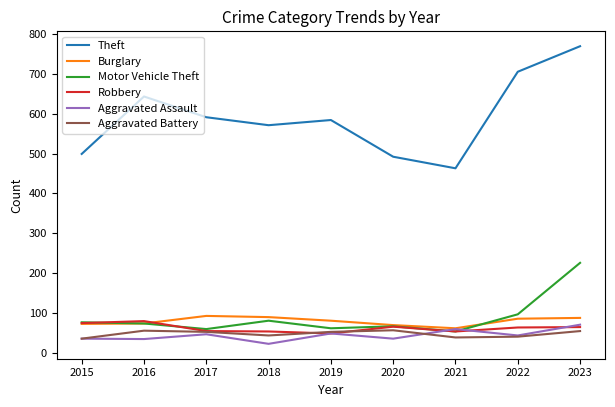

At which category is the sum across all series the highest?

2023